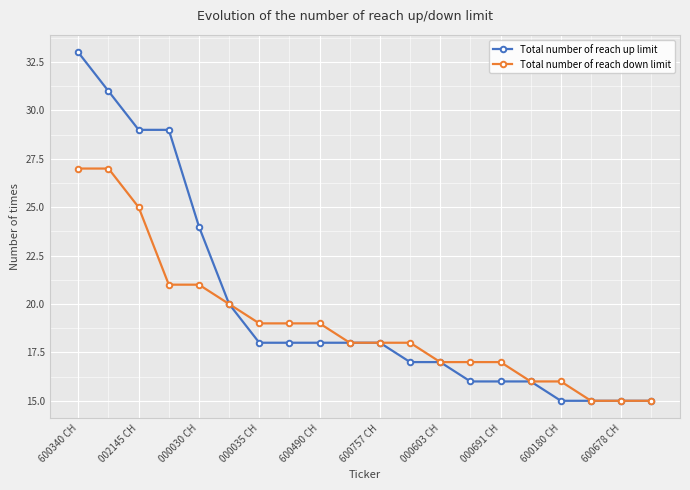

Which series has the largest range (max minus min)?

Total number of reach up limit